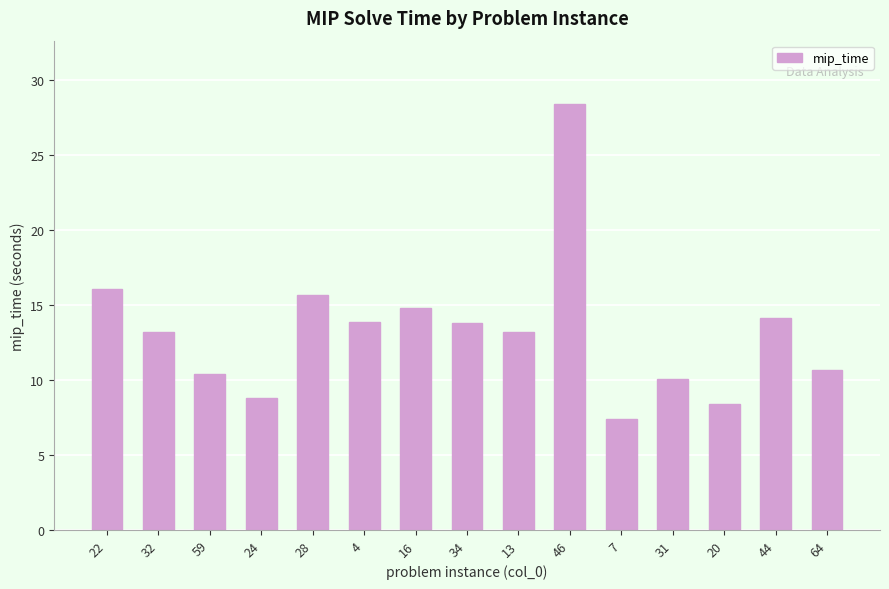

What is the approximate value at 16?

14.8